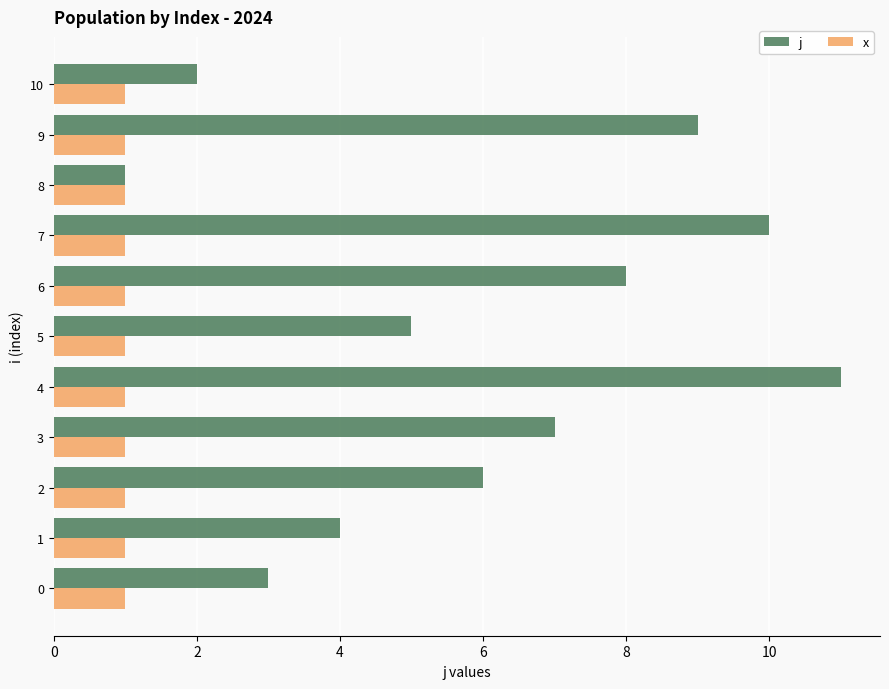

What is the sum of the j values at 6 and 9?

17